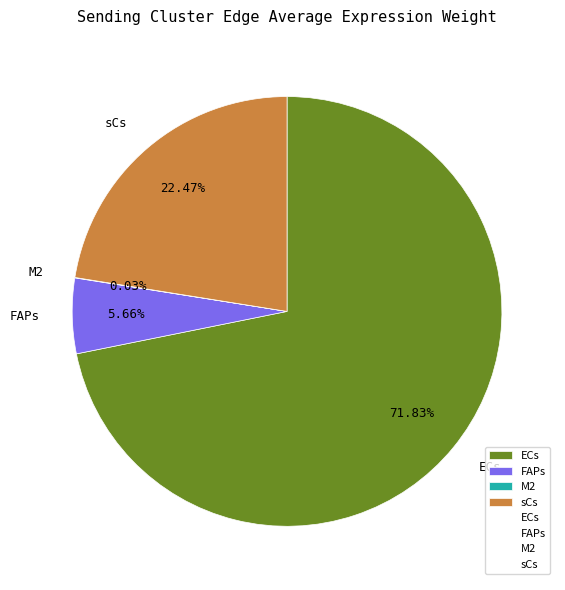

Is the sum of sCs and ECs greater than half?

Yes